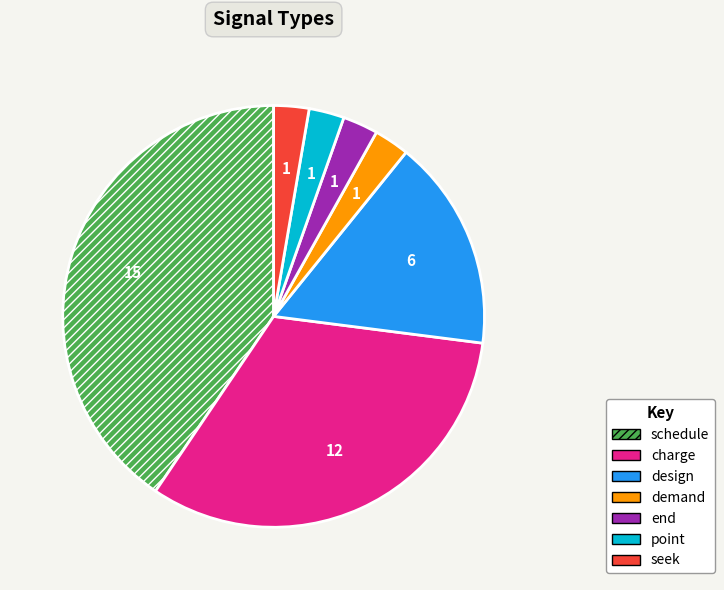

Approximately how many times larger is the value at charge compared to demand?

12.0